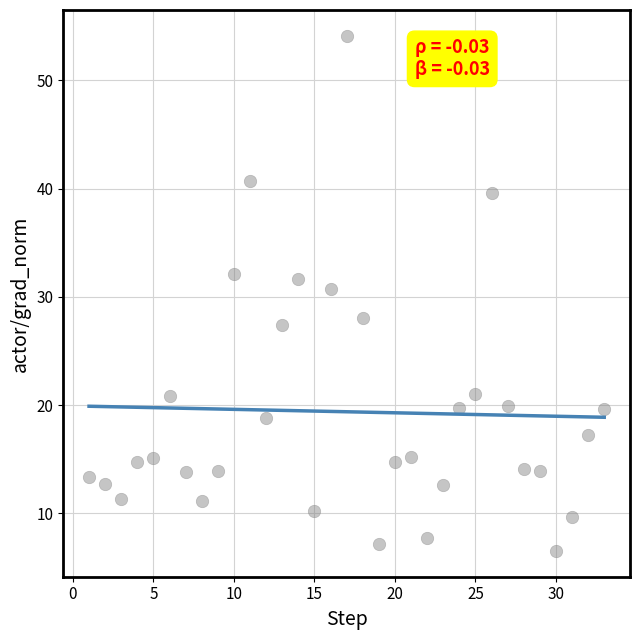

What is the range of Y values (max minus min)?

47.6